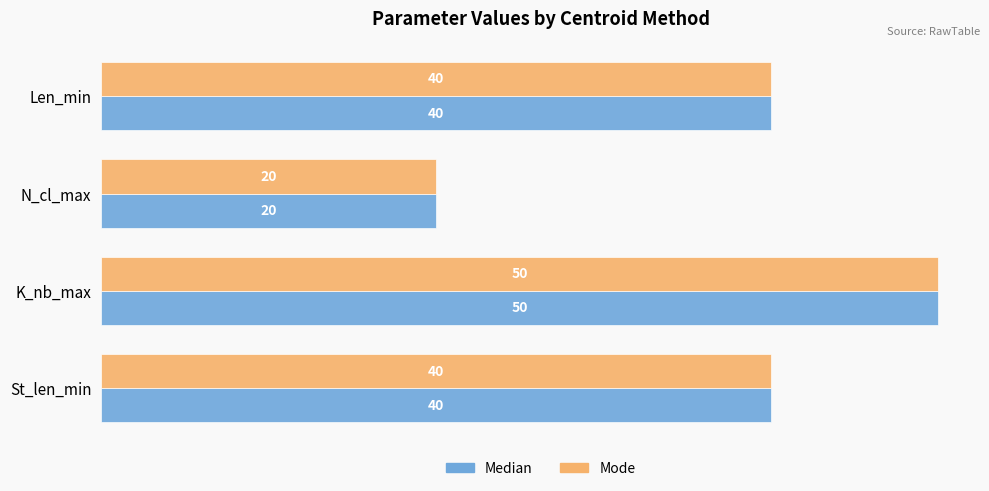

True or false: Median has a value of 40 at St_len_min.

True